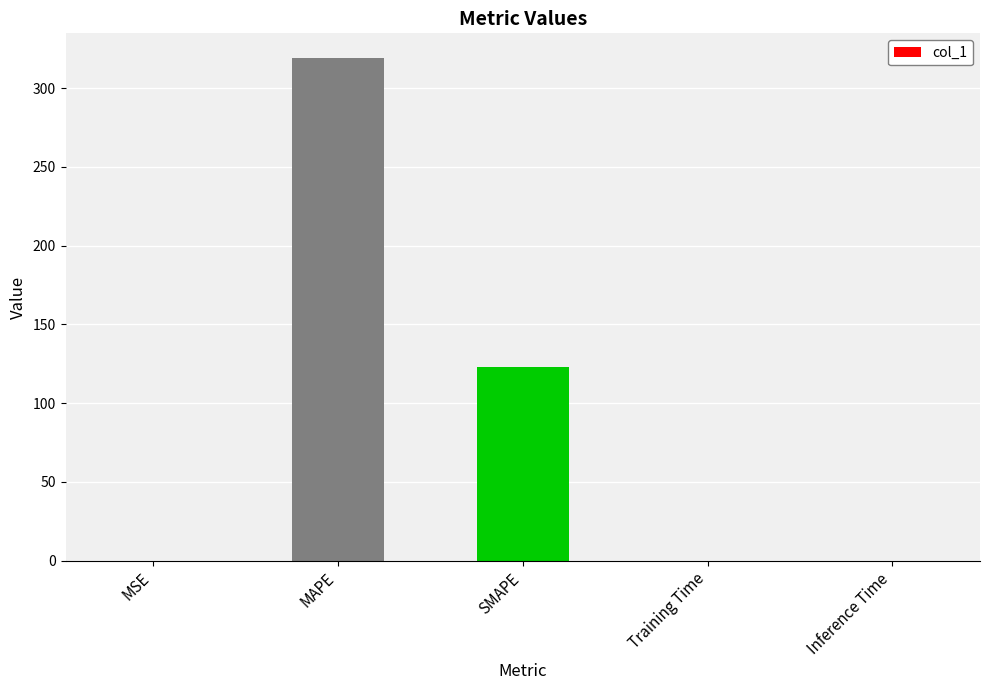

What is the sum of the values at MAPE and SMAPE?

441.7